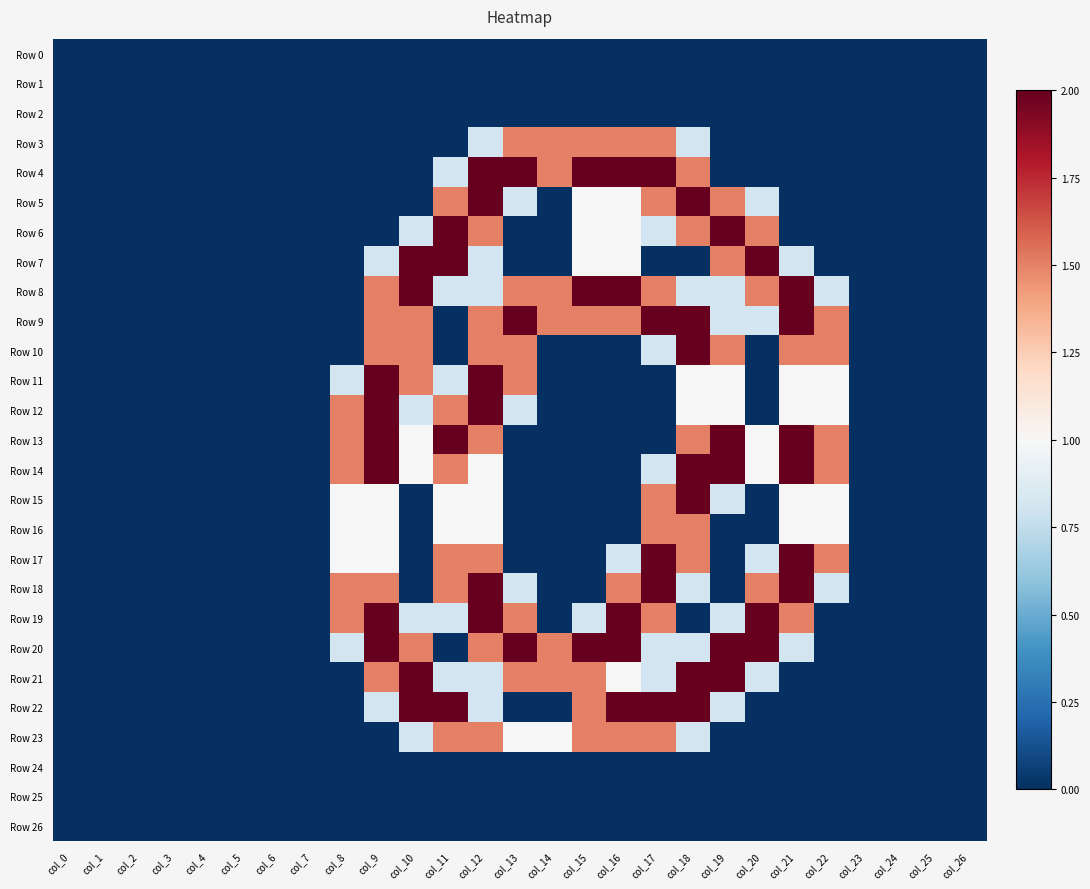

What is the spread (max minus min) of values at col_16?

2.0